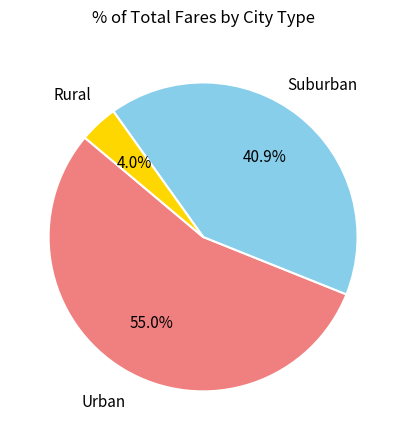

Is there a majority slice in this chart?

Yes